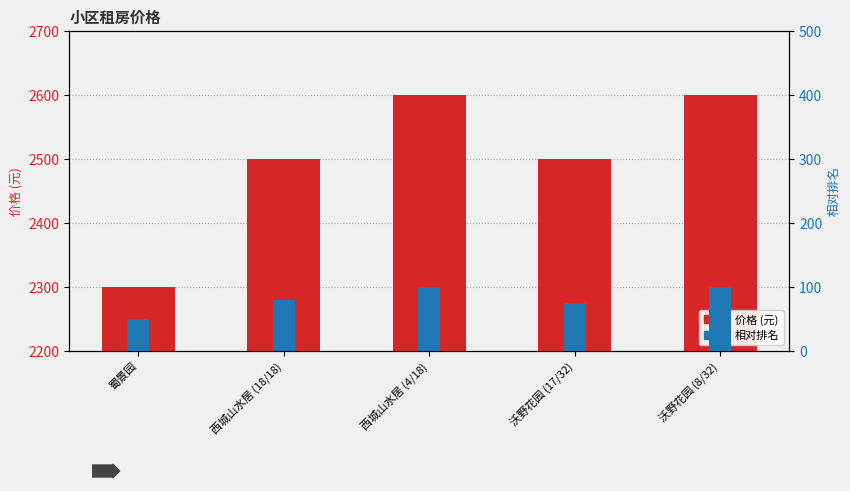

Where is 相对排名 nearest to the value 75?

沃野花园 (17/32)